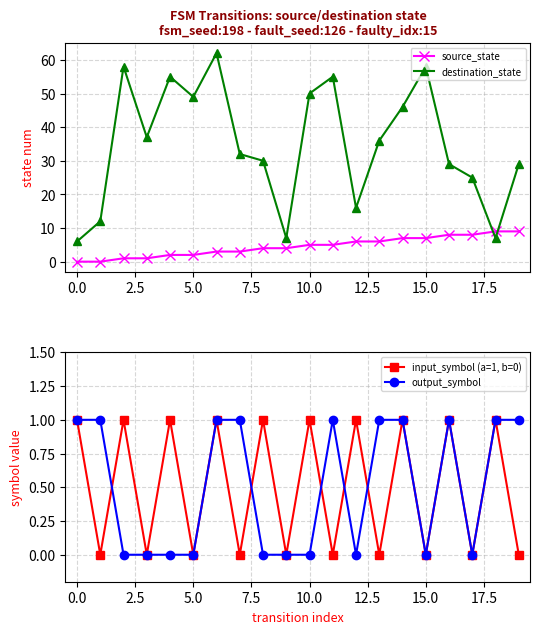

Is it true that destination_state equals 40 at 17?

False